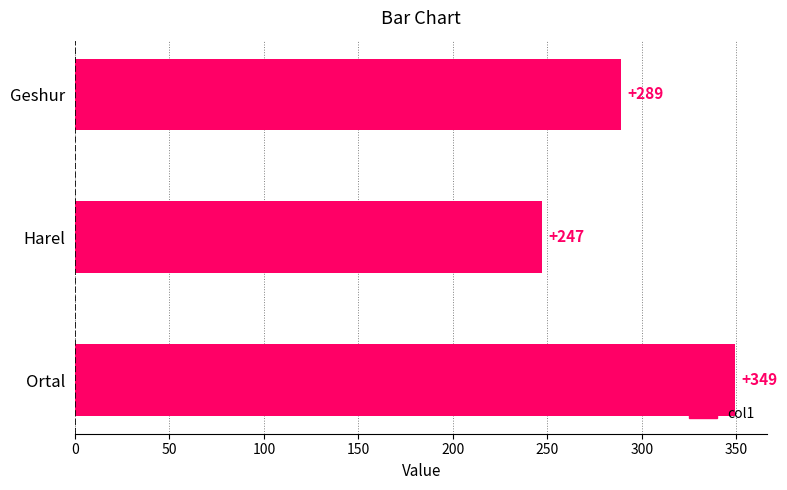

Reading top to bottom, what are all the values shown in this chart?

289	247	349